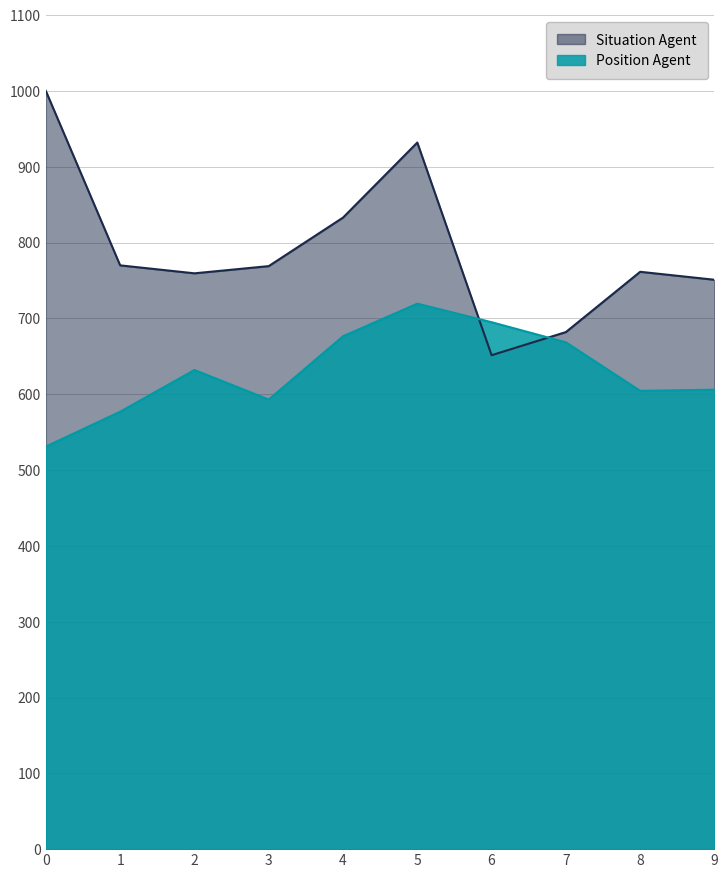

What are all the series names shown in the legend?

Situation Agent, Position Agent